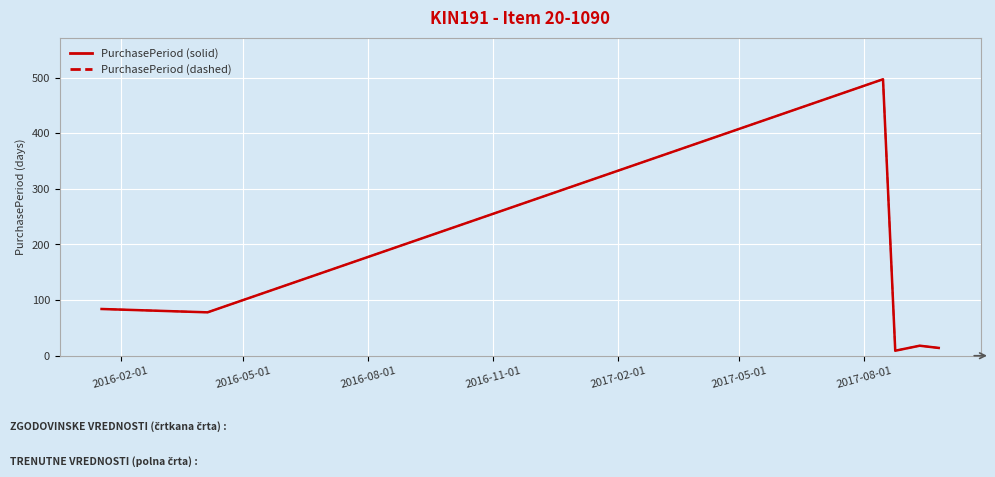

What is the average value of the PurchasePeriod (solid) series?

117